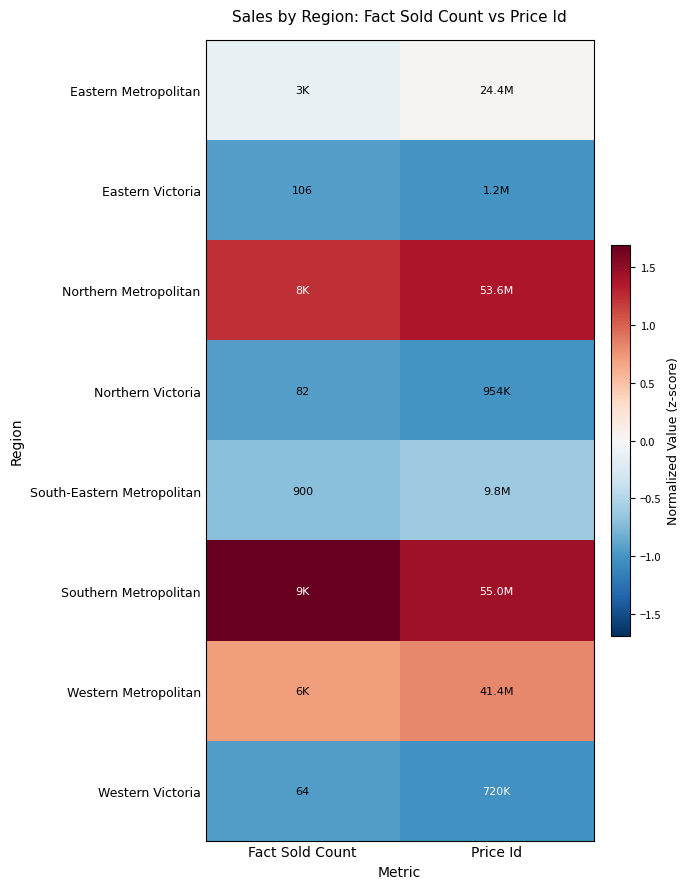

Count the Eastern Metropolitan values in the range 0 to 1.

1